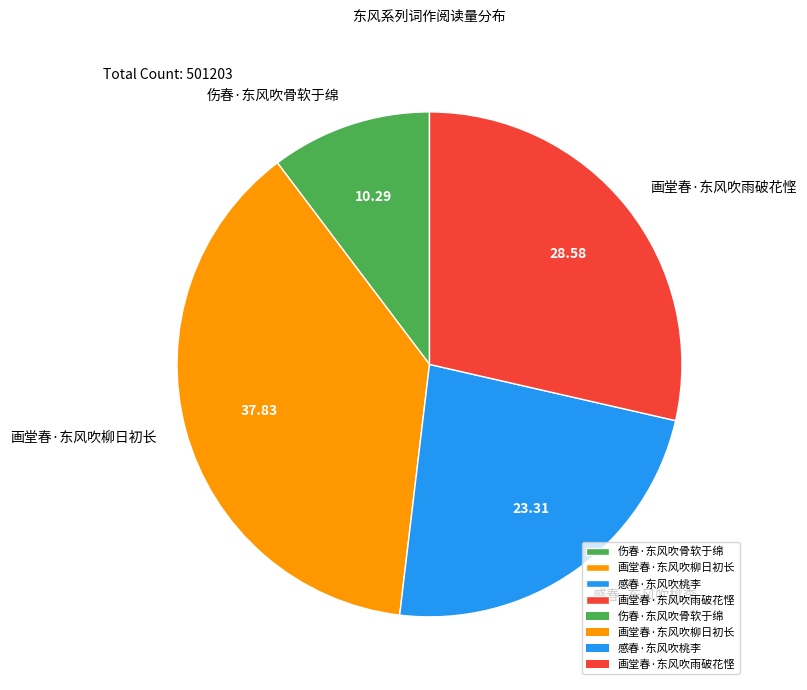

Which category has the smallest portion of the pie?

伤春·东风吹骨软于绵